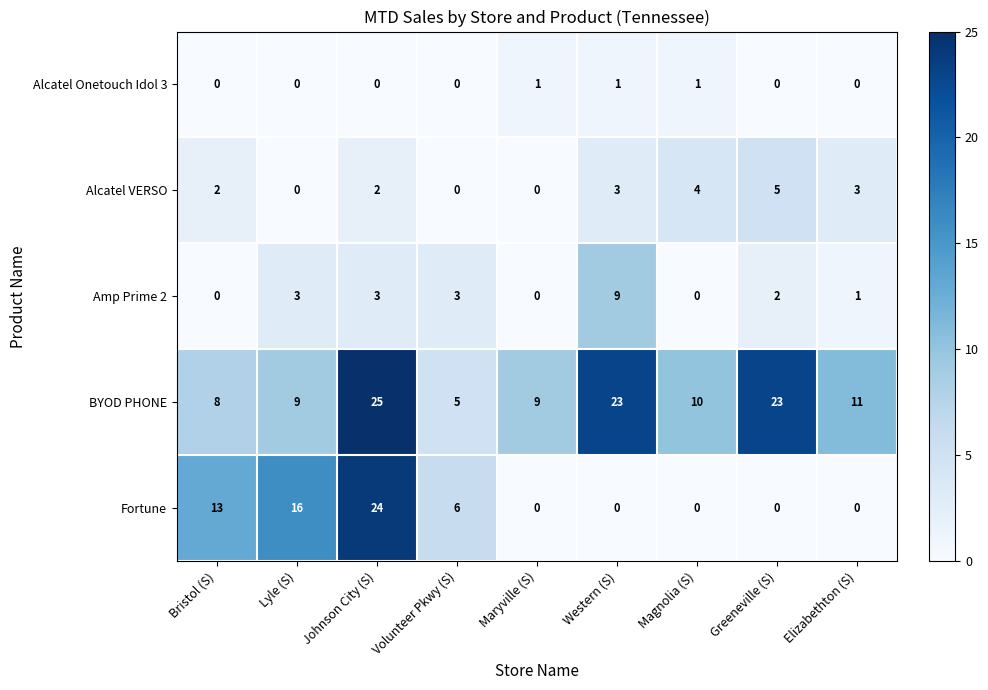

Which series changed the most between Maryville (S) and Western (S)?

BYOD PHONE